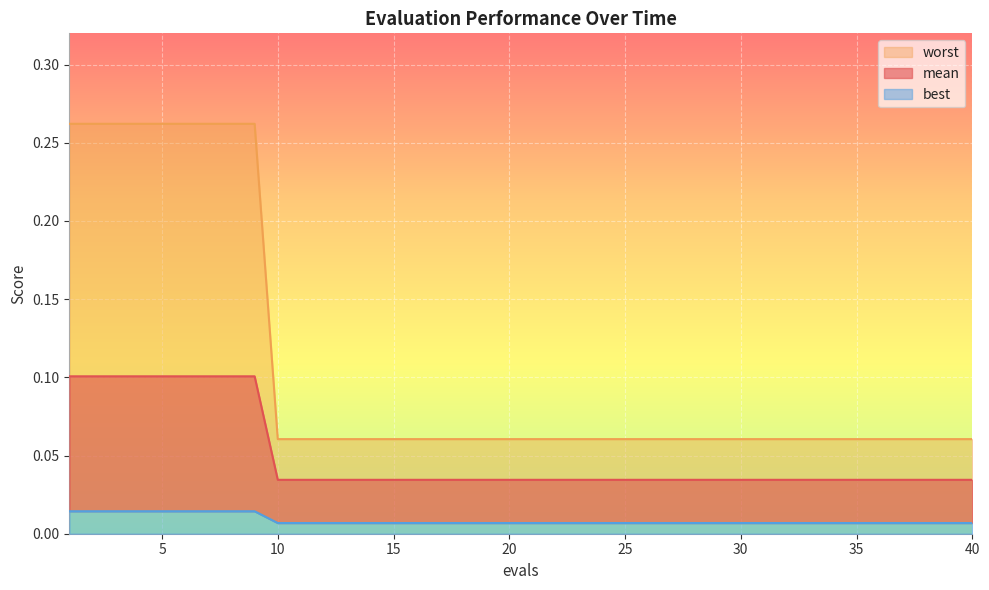

Is it true that worst equals 0.0 at 15?

False